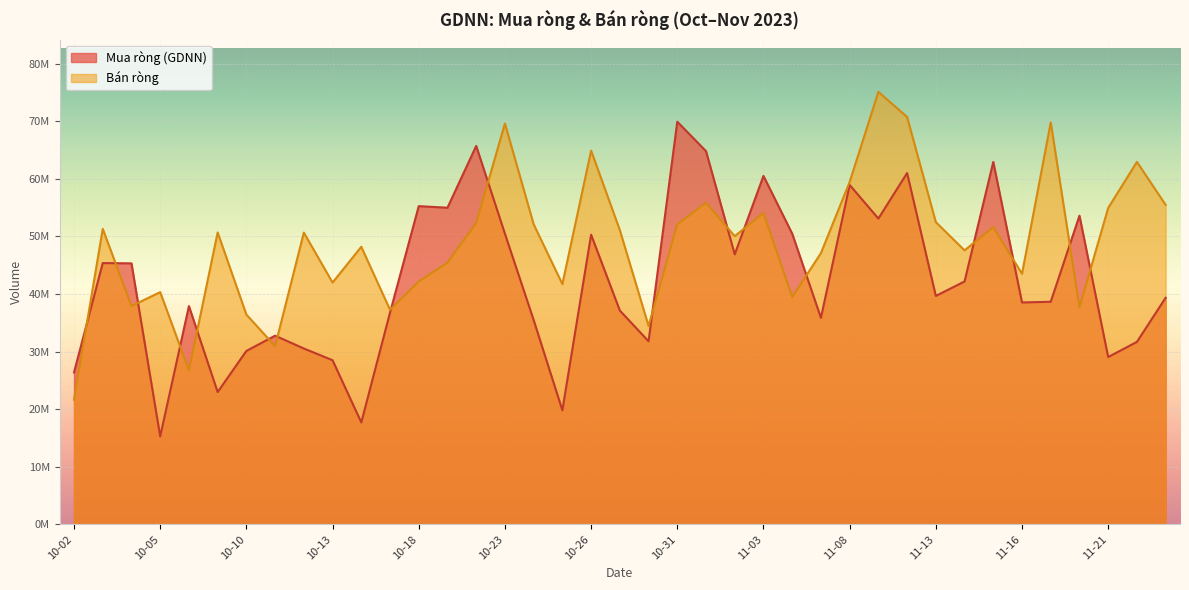

List the series in order of their peak value, highest first.

Bán ròng, Mua ròng (GDNN)